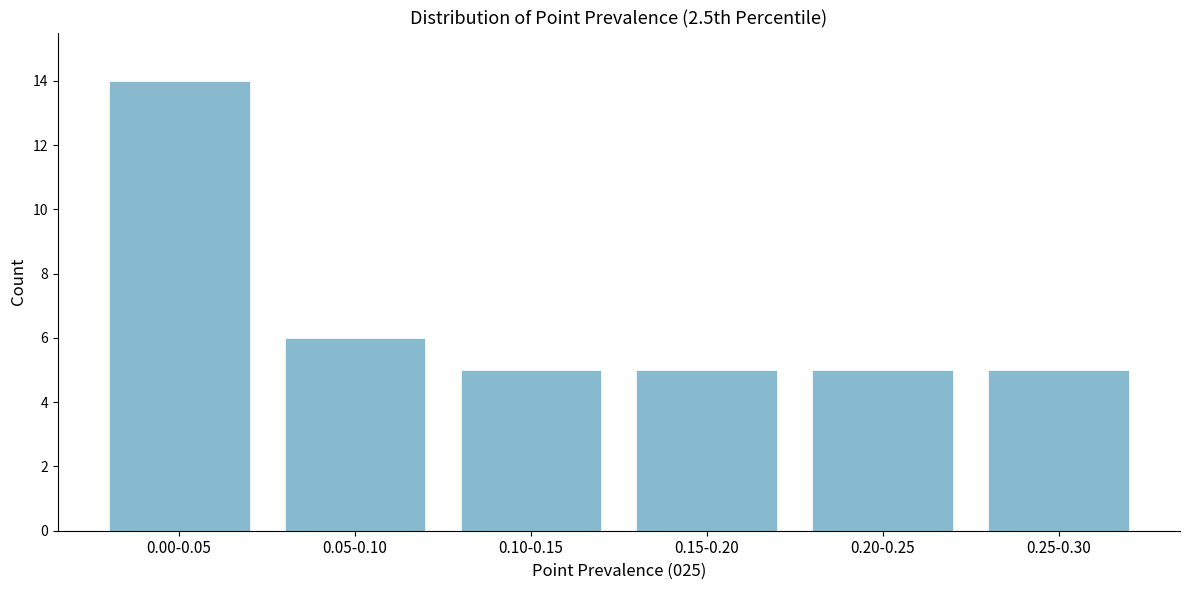

Reading left to right, list all the values displayed in this chart.

14	6	5	5	5	5